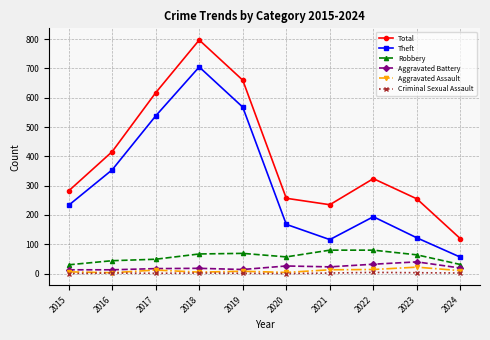

How many categories are shown in the chart?

10